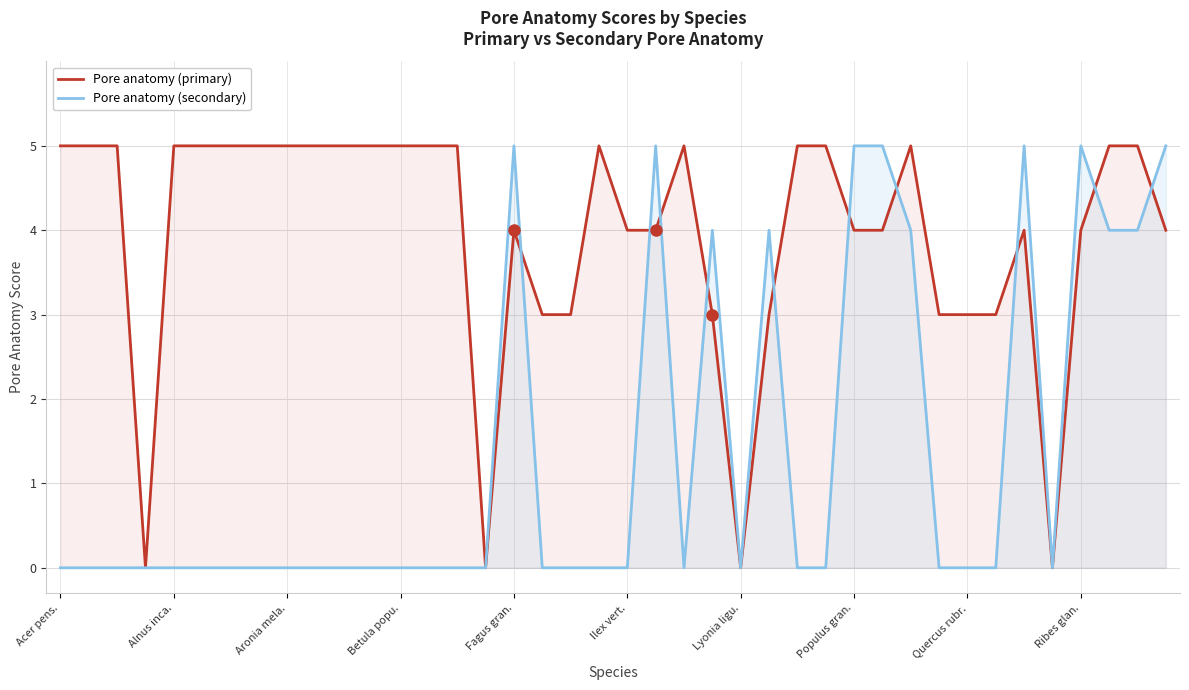

What position from the right is 19?

21